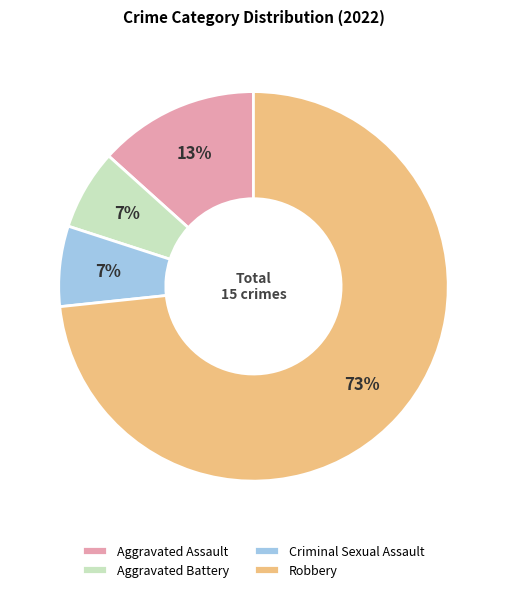

What percentage is the Aggravated Battery slice, to the nearest percent?

7%